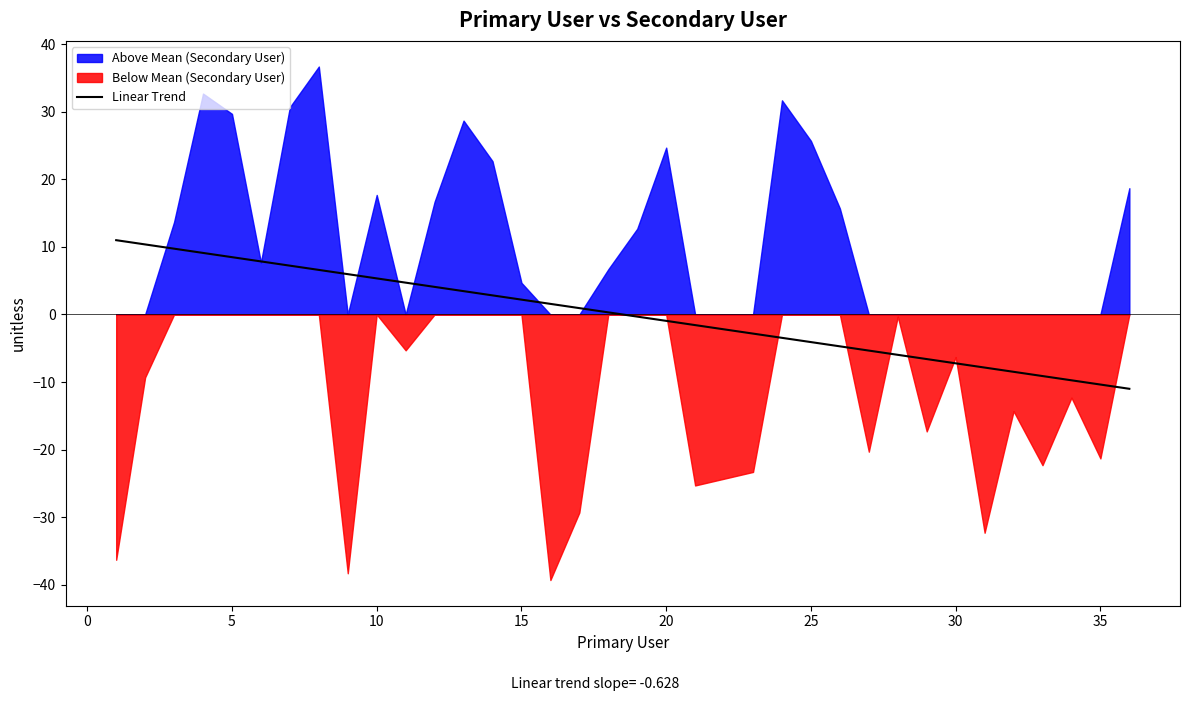

Does the chart have visible grid lines?

No